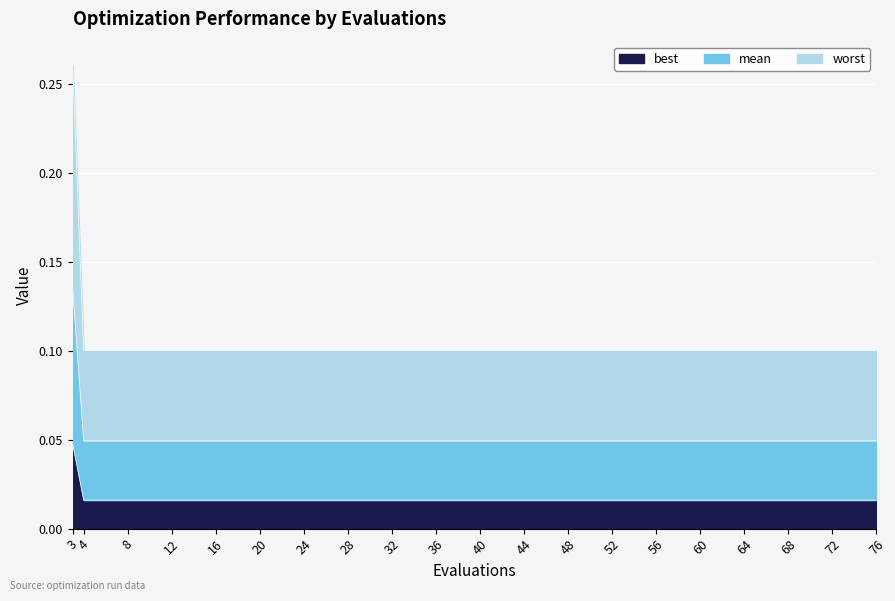

Count the mean values in the range 0 to 1.

20